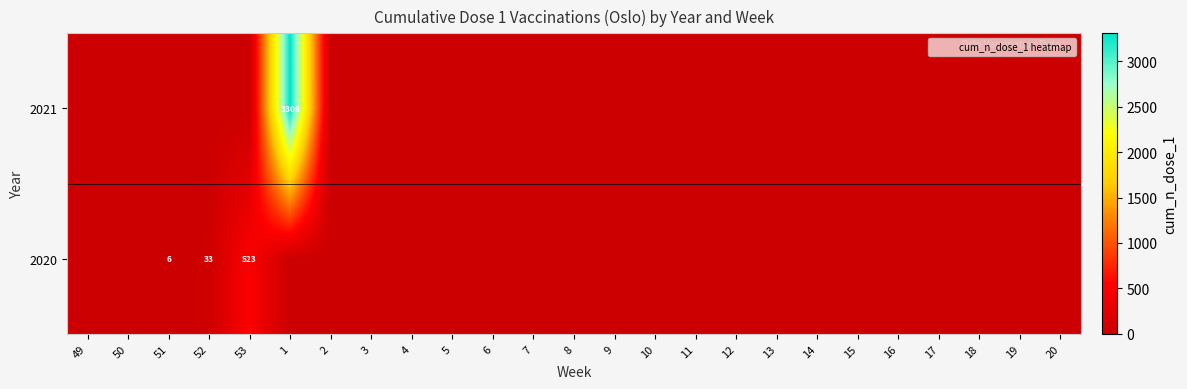

Rank the series by their average value, from lowest to highest.

2020, 2021